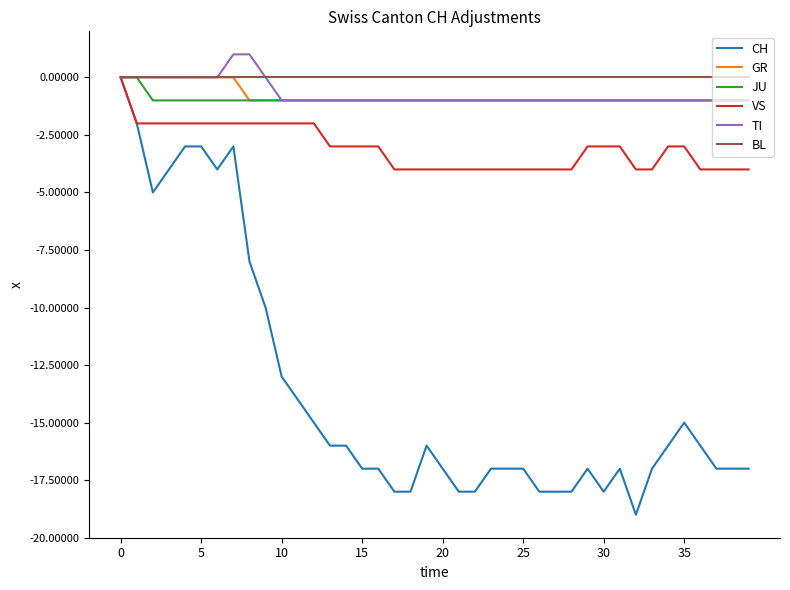

How many TI values are between -1 and 0?

38